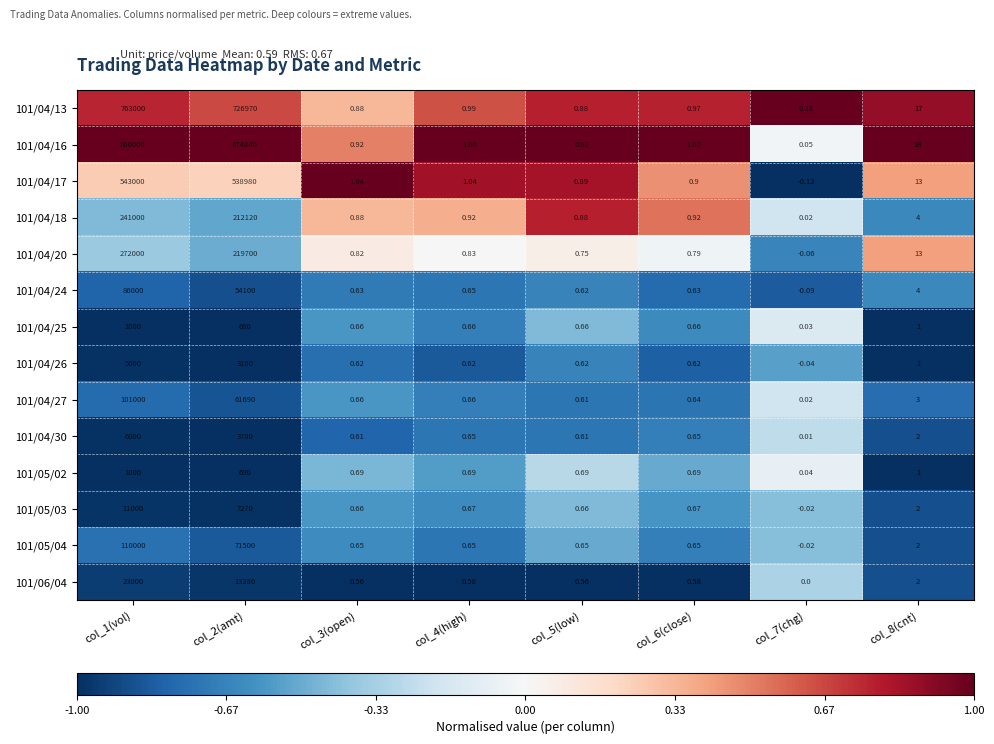

Is the value of 101/06/04 at col_1(vol) greater than the value of 101/05/03 at col_8(cnt)?

Yes